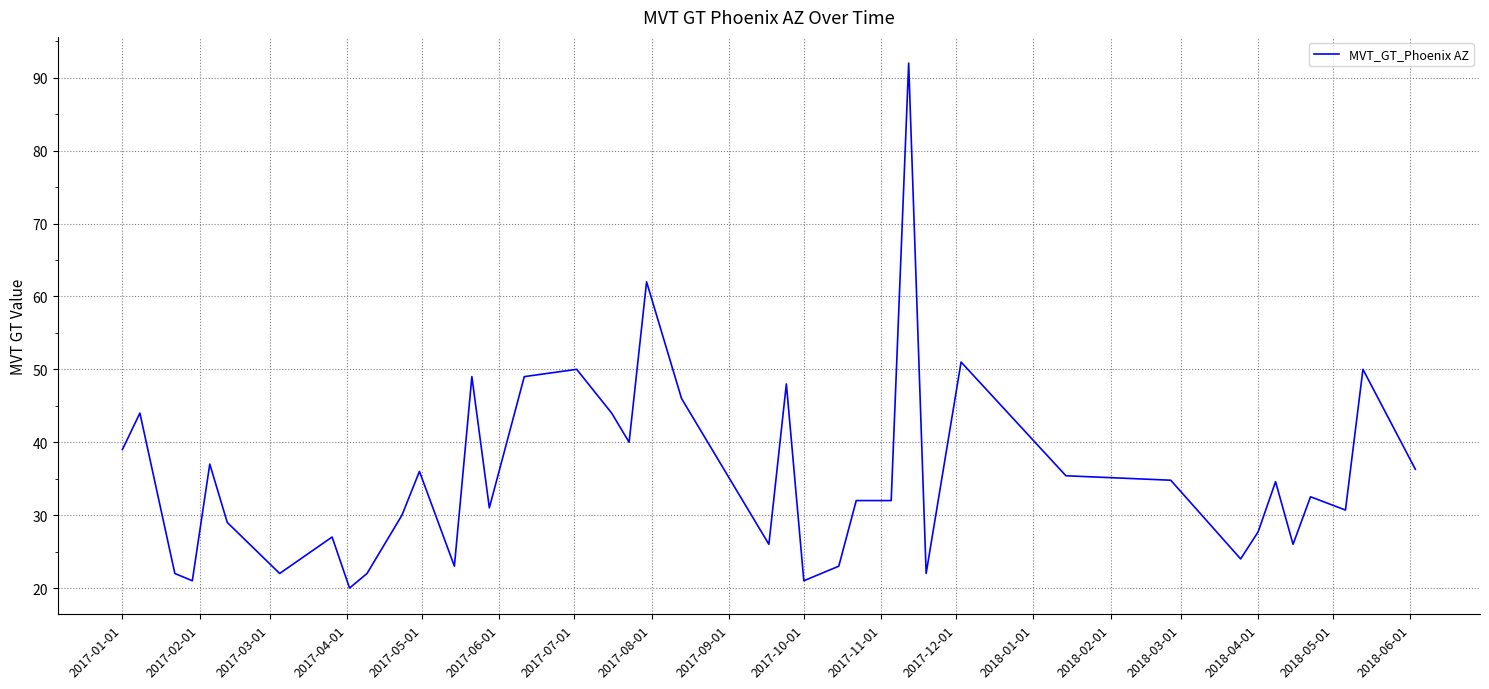

What is the difference between the maximum and minimum values?

72.0